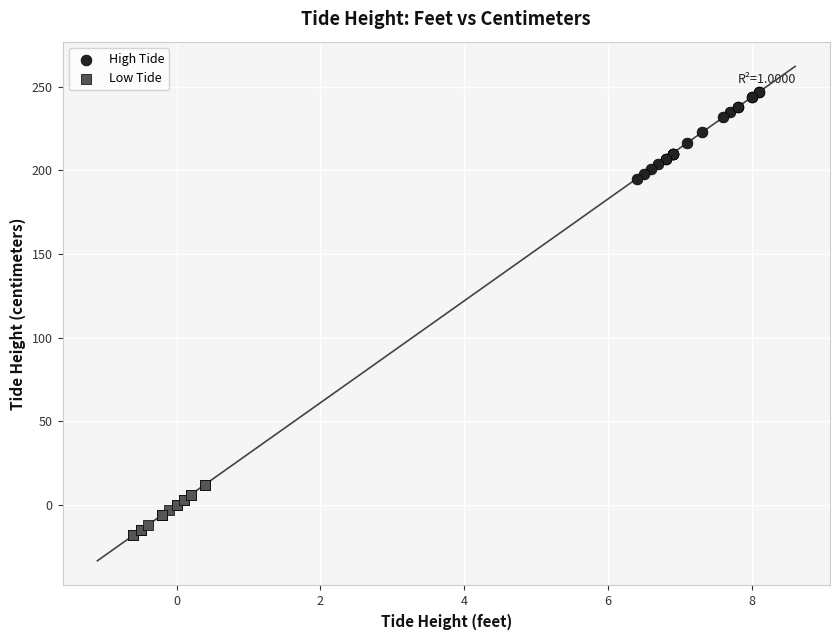

Which series contains the highest Y value?

High Tide